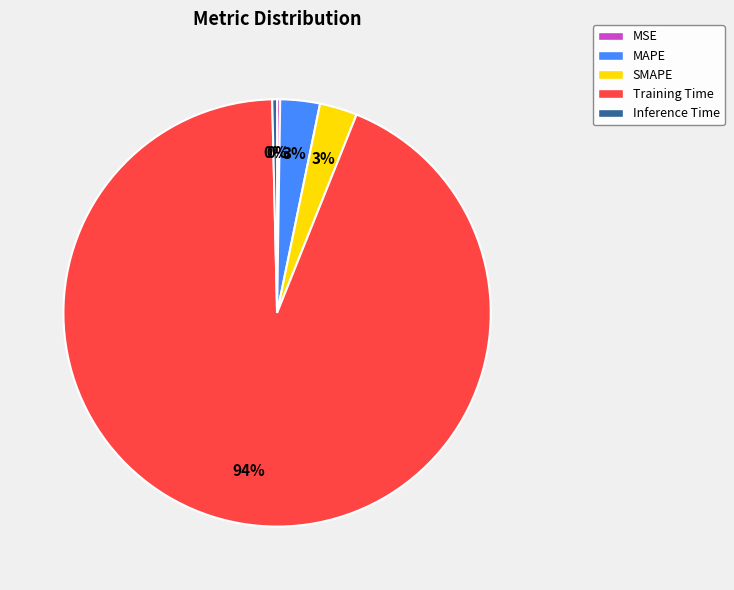

Which slice is the largest?

Training Time